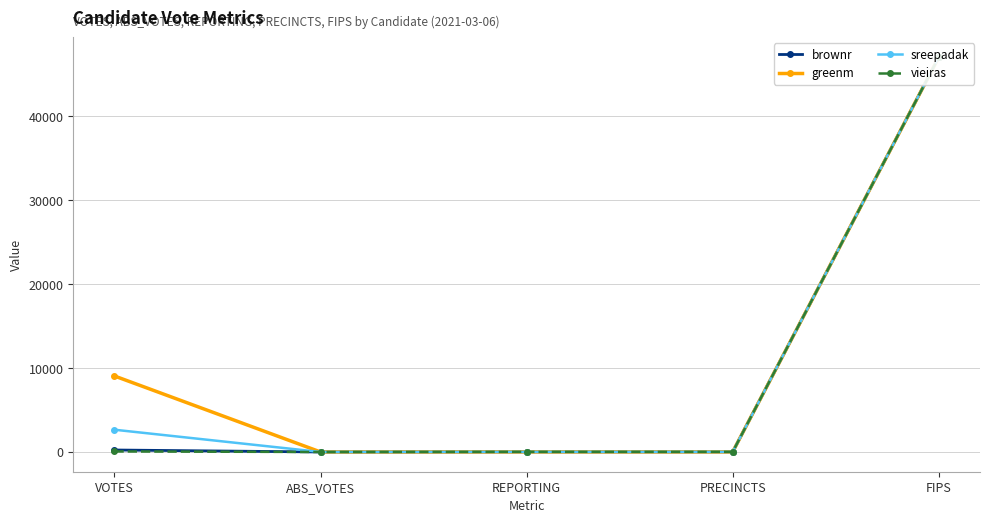

Reading left to right, transcribe all the data shown in this chart.

brownr: 236	0	14	14	47055
greenm: 9055	0	14	14	47055
sreepadak: 2652	0	14	14	47055
vieiras: 64	0	14	14	47055